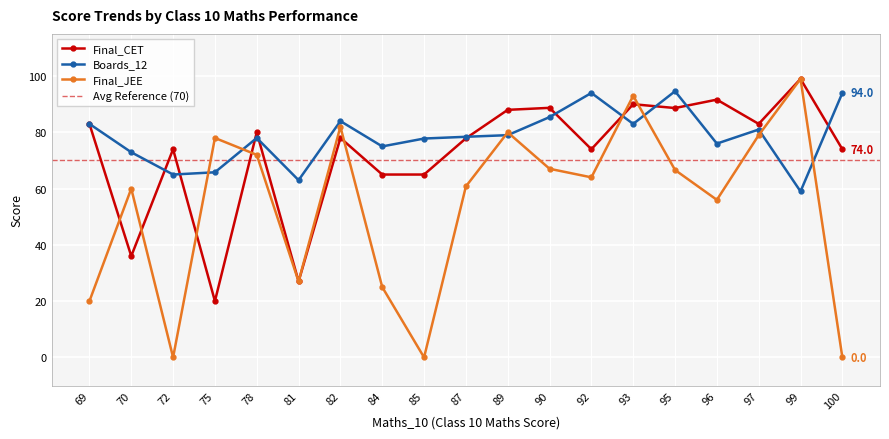

What is the value of the Final_CET point at the 17th from the left?

83.0